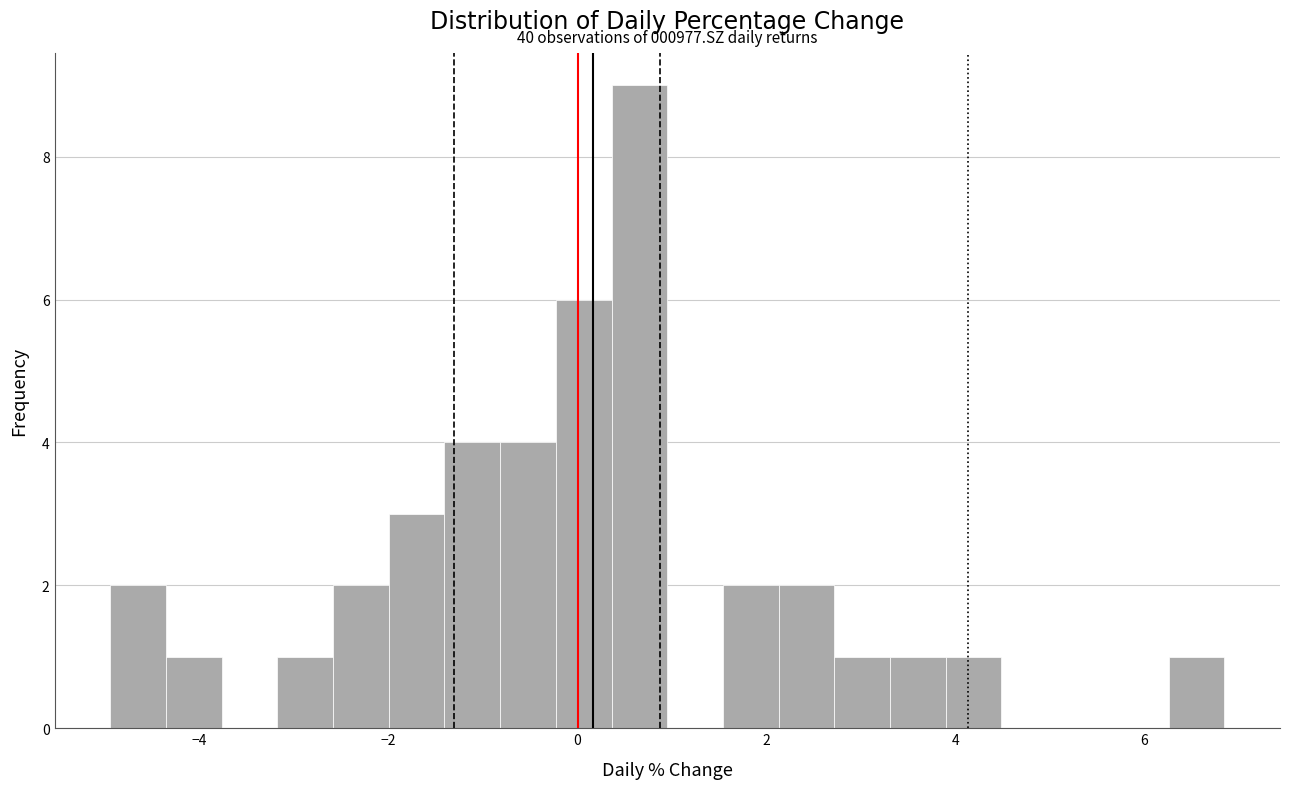

Read against the x-axis, roughly where is the centre of the tallest bar?

0.6